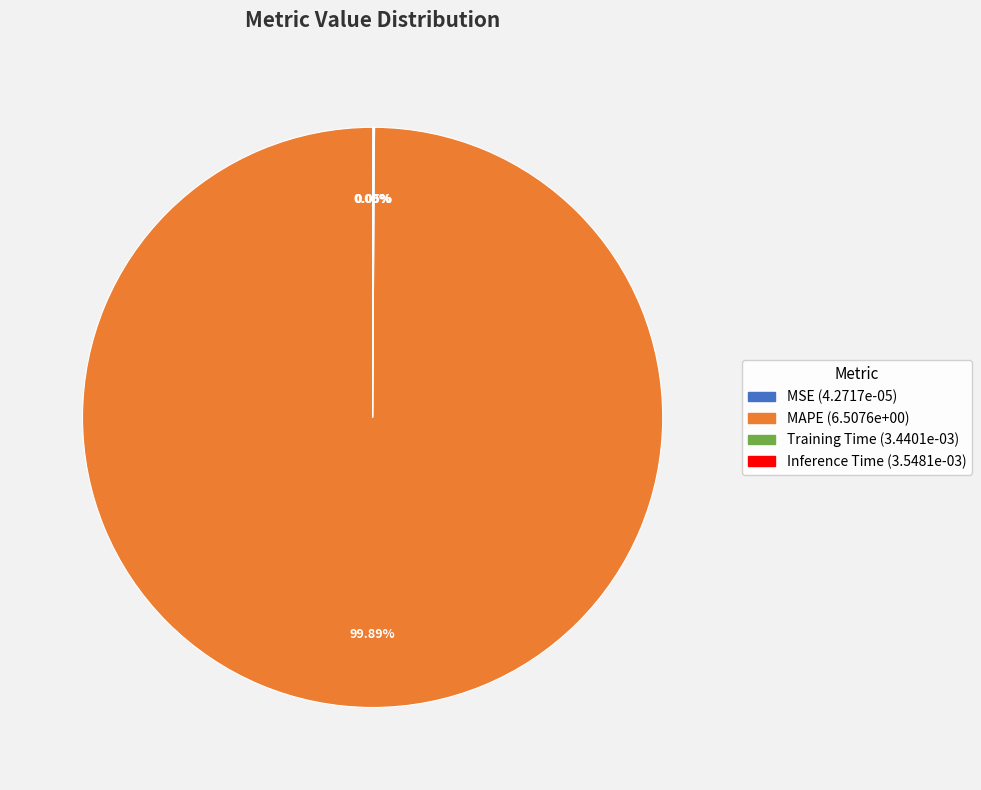

What is the majority slice?

MAPE